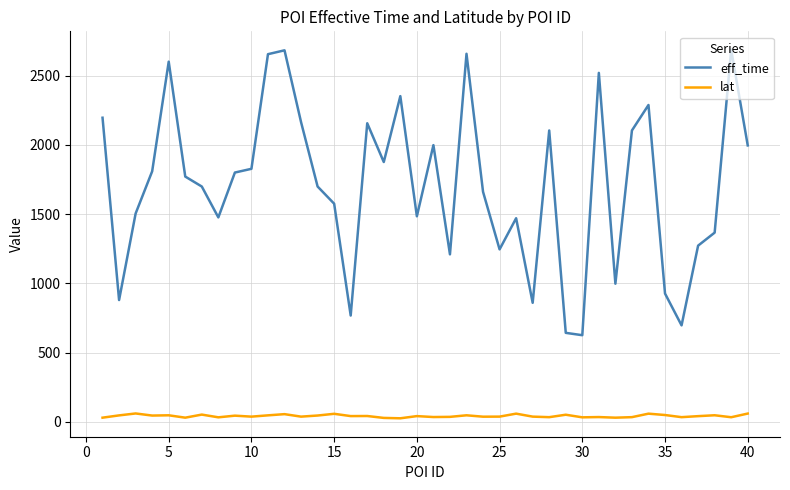

Rank the series by their maximum value, from highest to lowest.

eff_time, lat